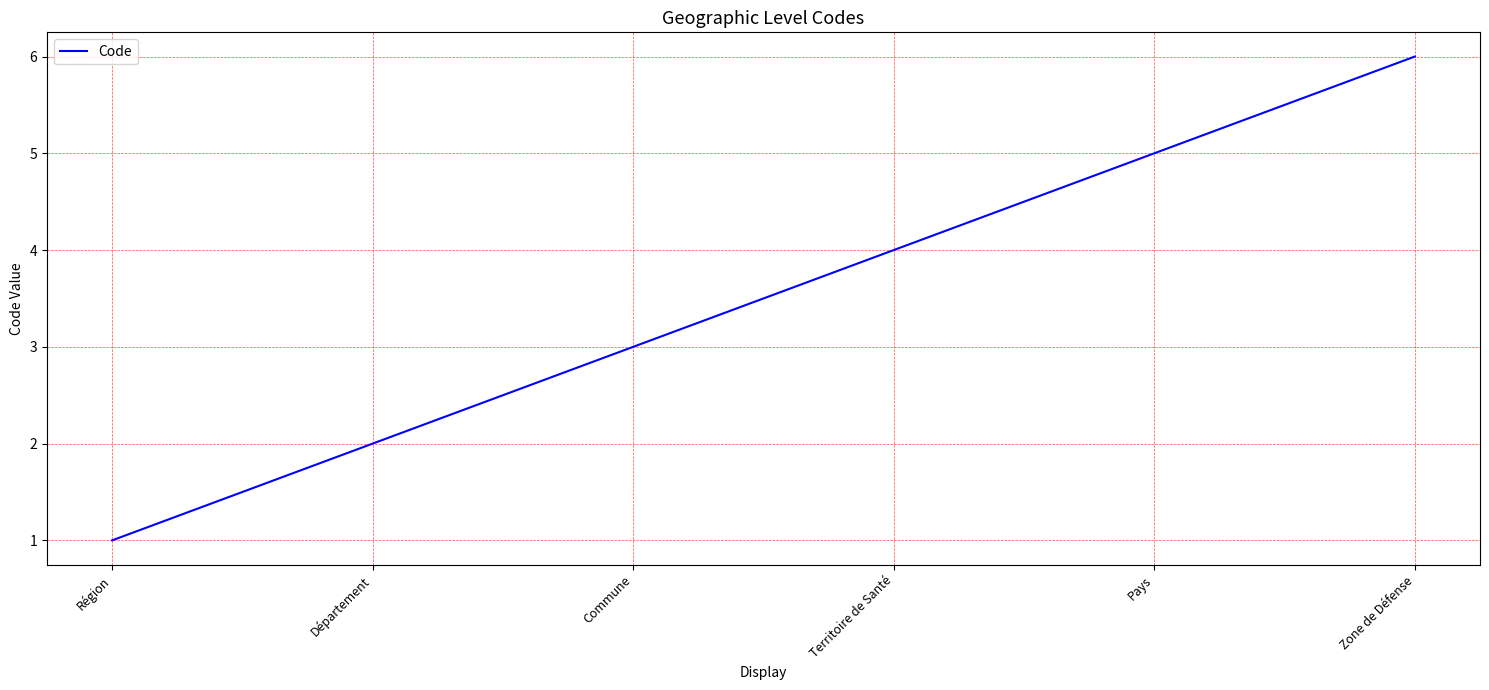

What is the difference between the second highest and second lowest values?

3